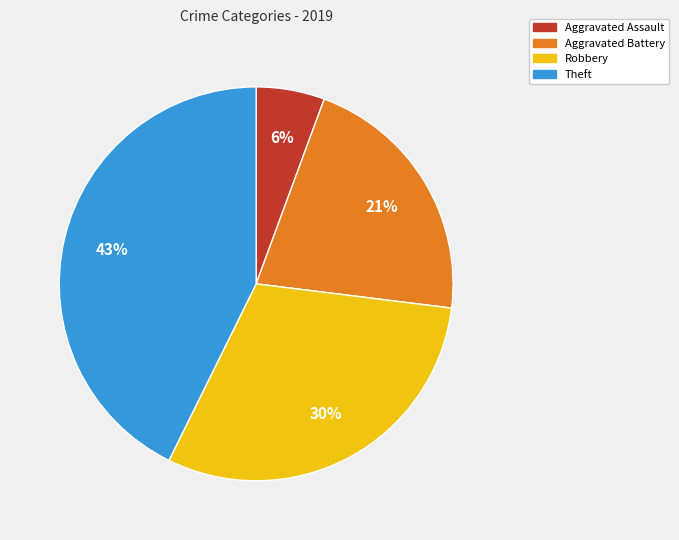

To the nearest percent, what portion does Aggravated Assault represent?

6%